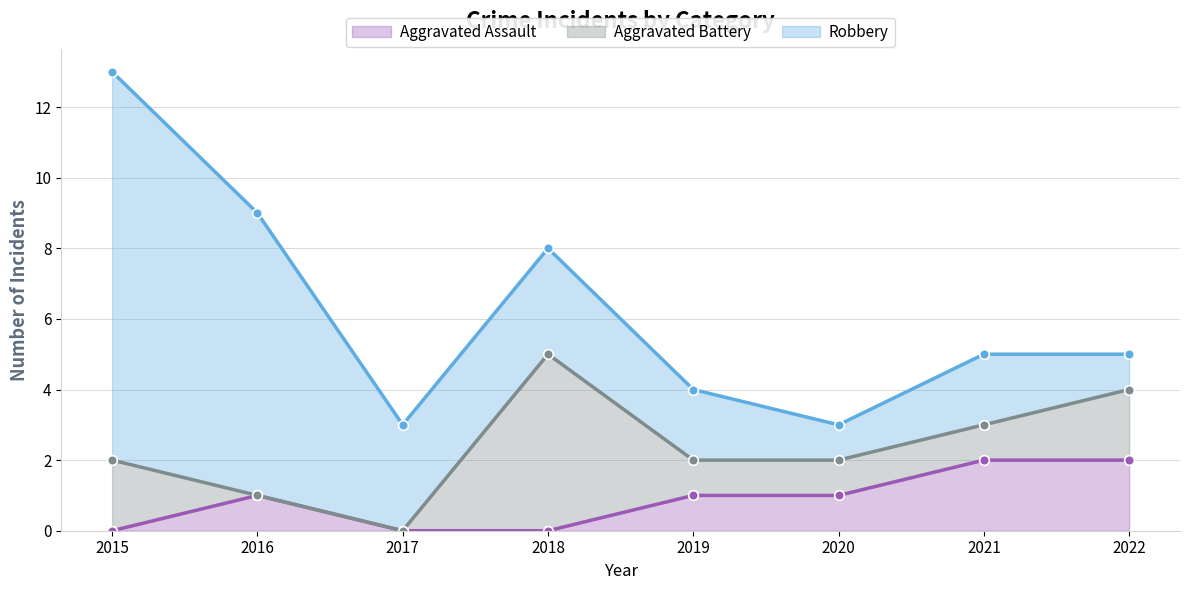

Where is Aggravated Battery nearest to the value 2?

2015